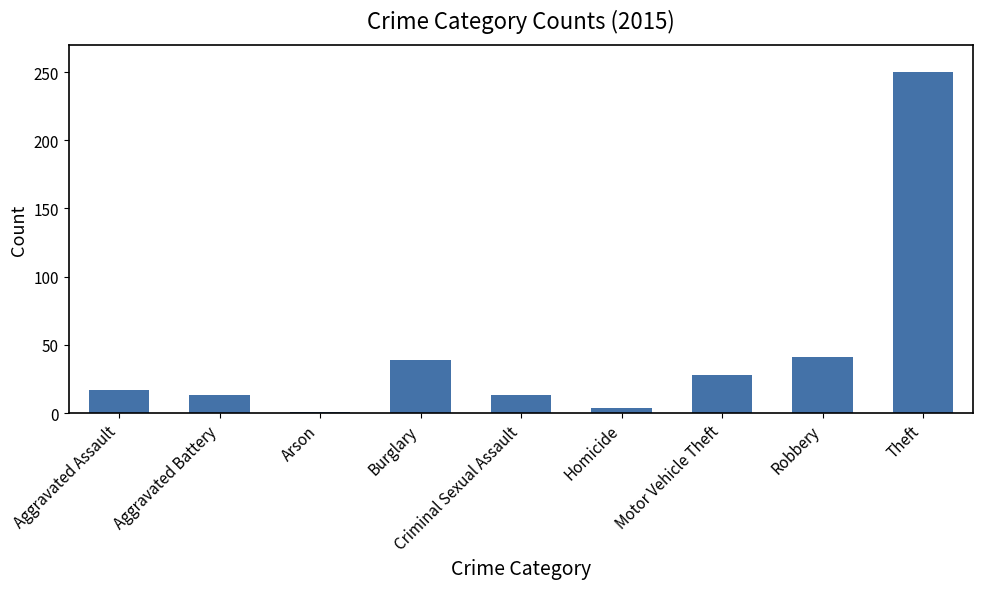

What is the greatest value displayed?

250